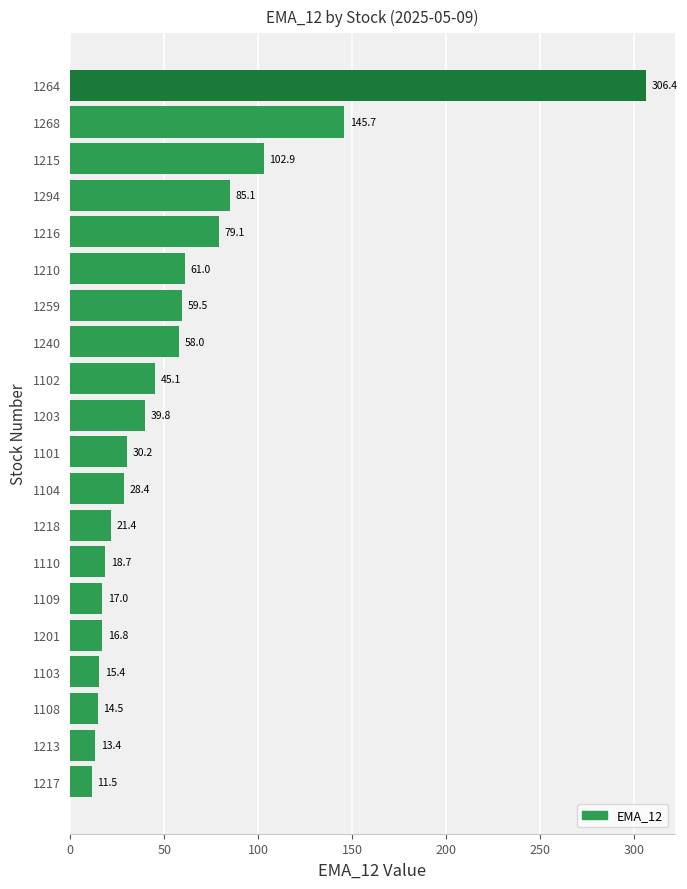

Is it true that the value at 1108 is 14.5?

True